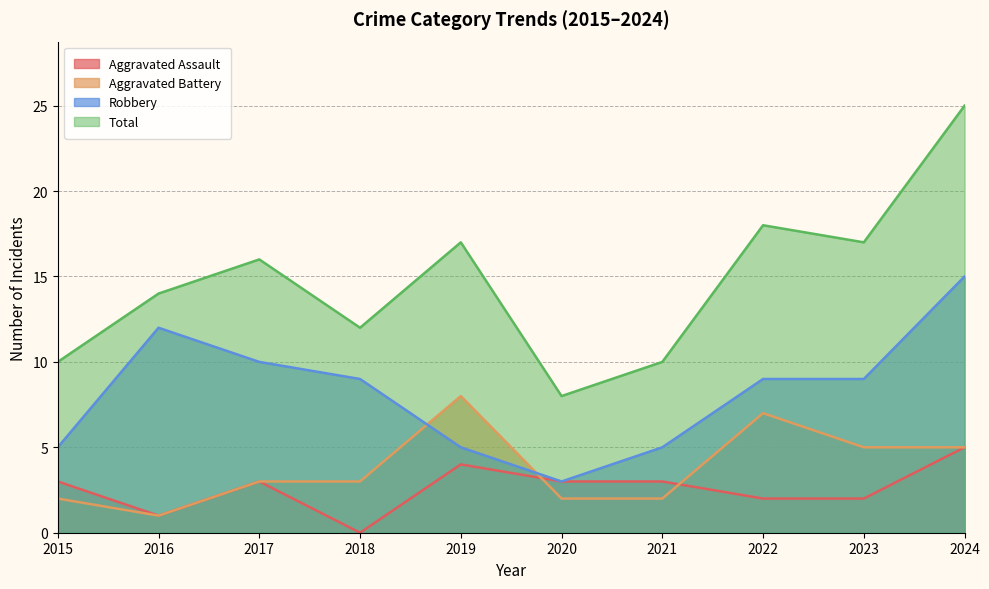

What is the average value of the Aggravated Assault series?

3